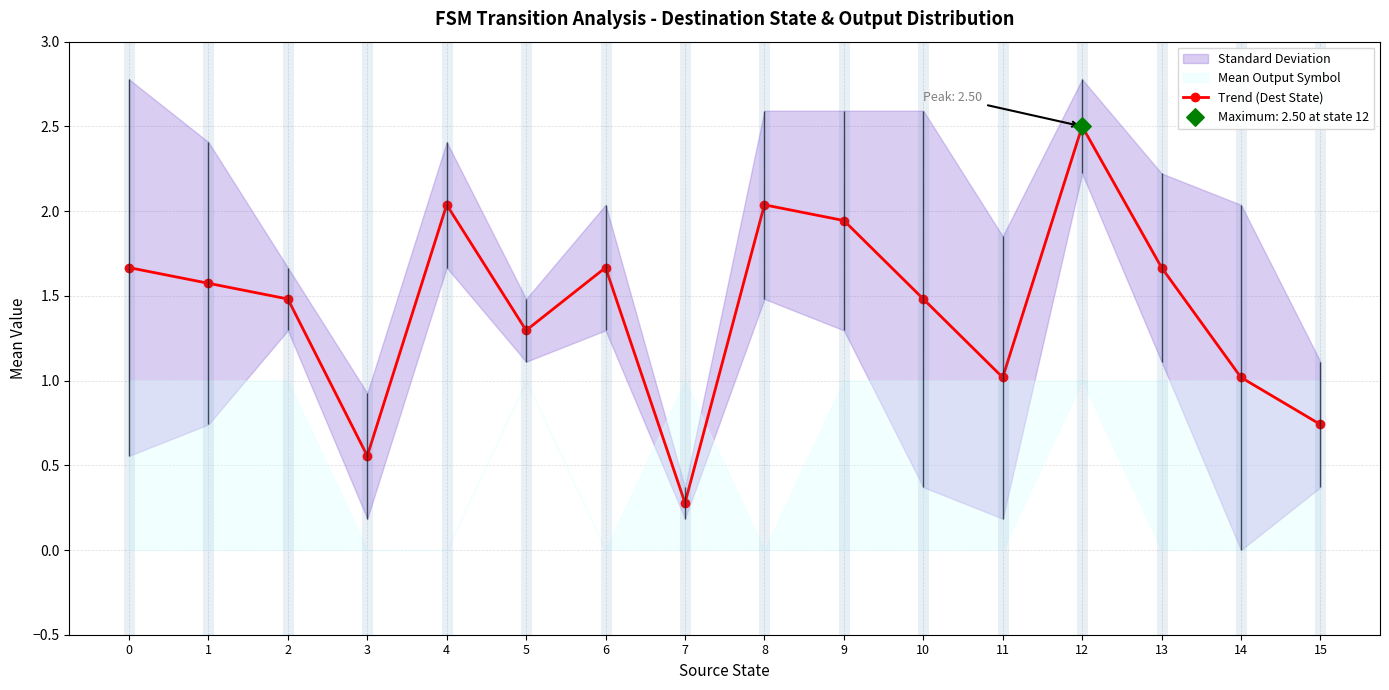

What is the ratio of the value at 9 to the value at 4?

1.0